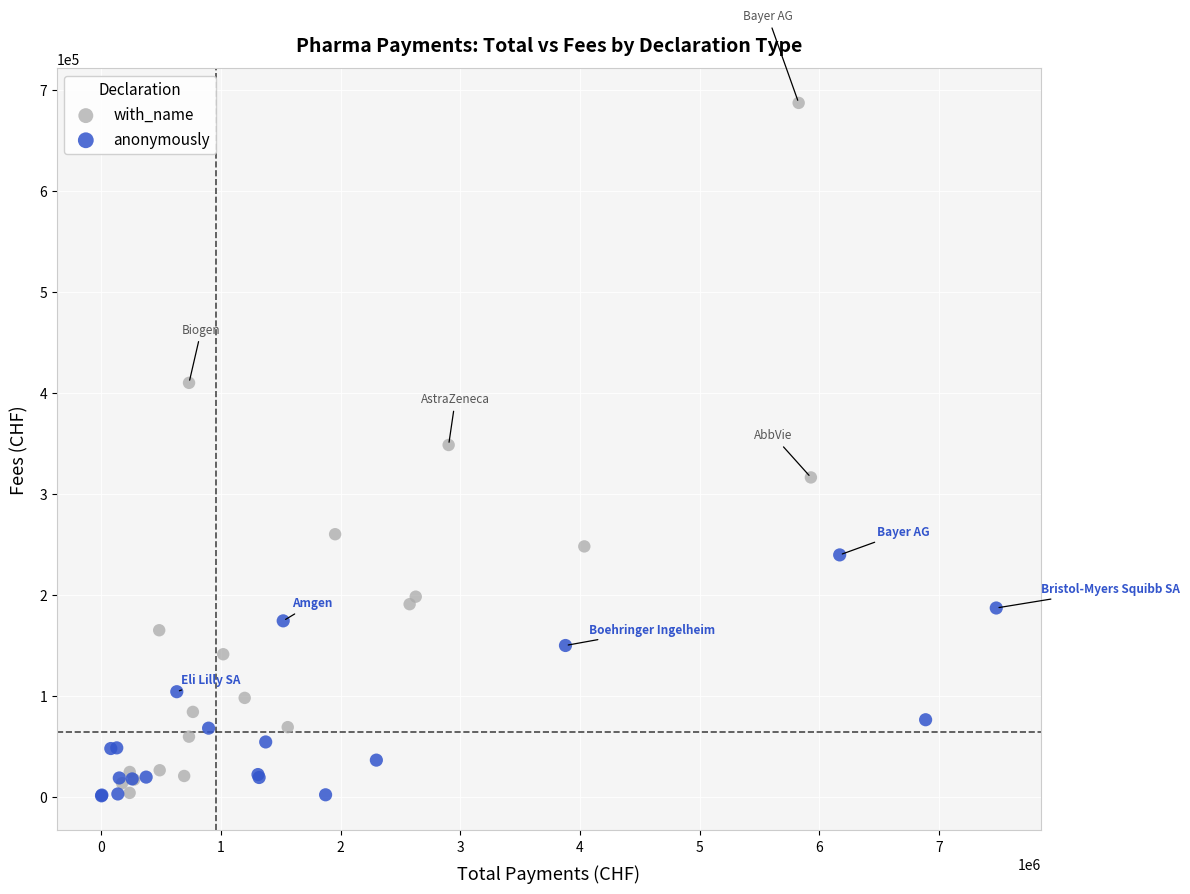

Which series reaches the maximum Y coordinate?

with_name